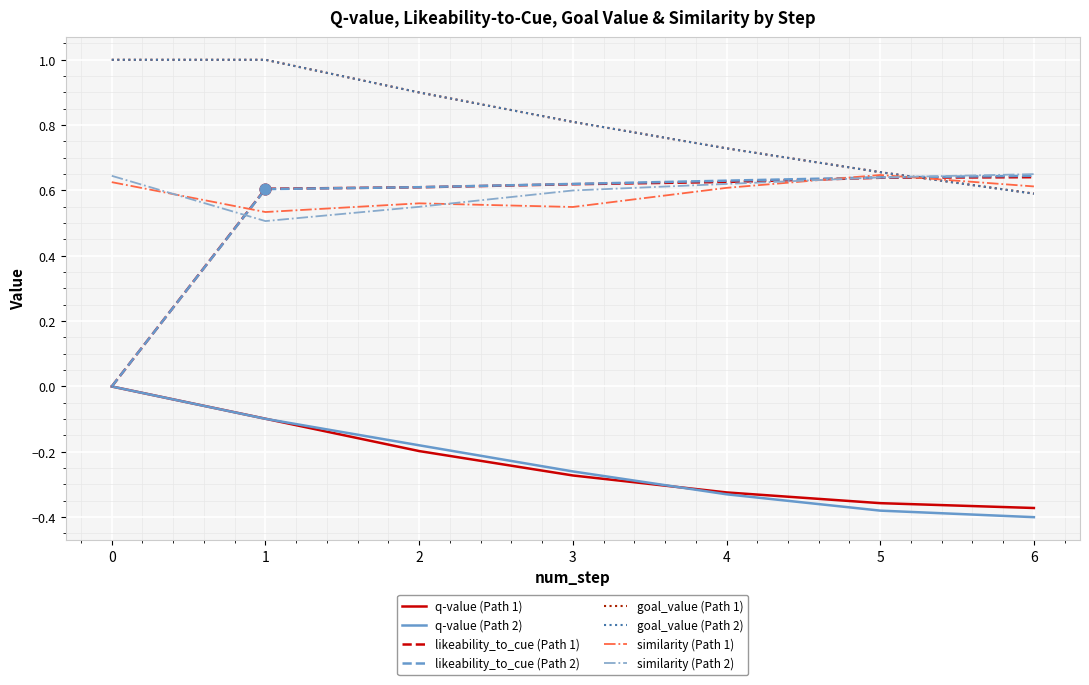

Is the value of goal_value (Path 1) at 2 greater than the value of q-value (Path 2) at 1?

Yes